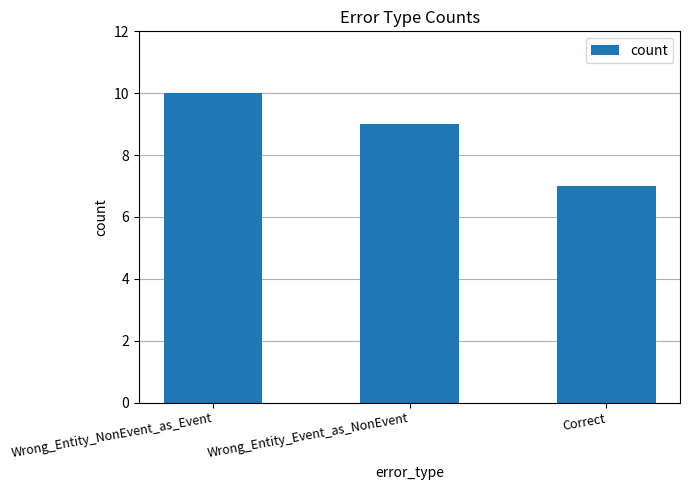

The chart shows a value of 5 at Correct. True or false?

False